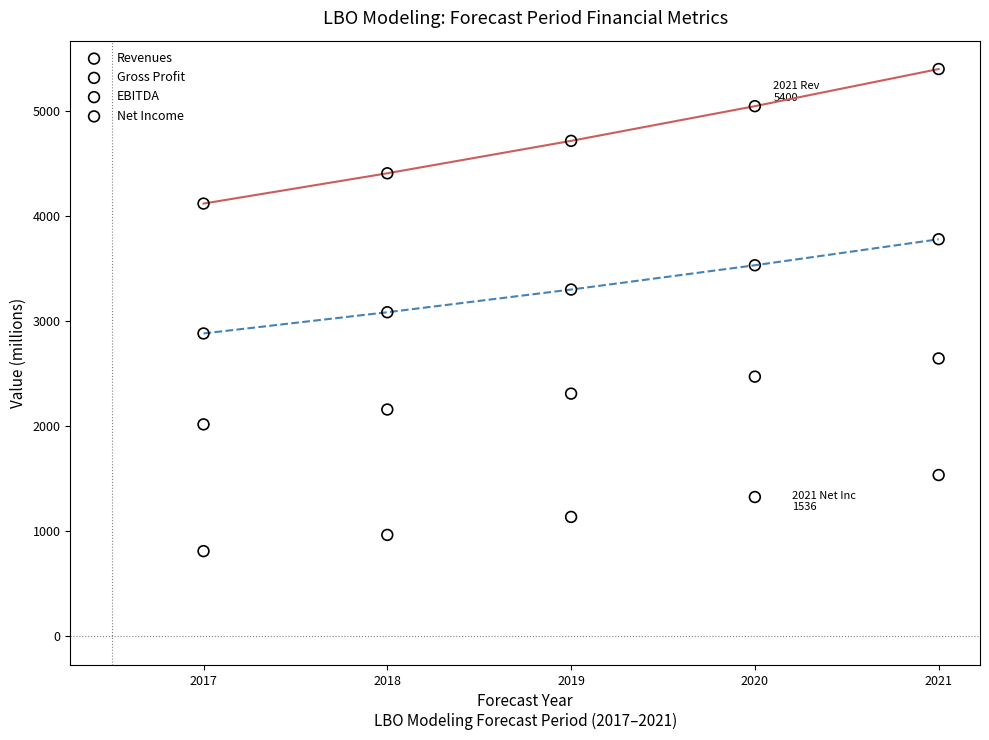

Which series contains the highest Y value?

Revenues